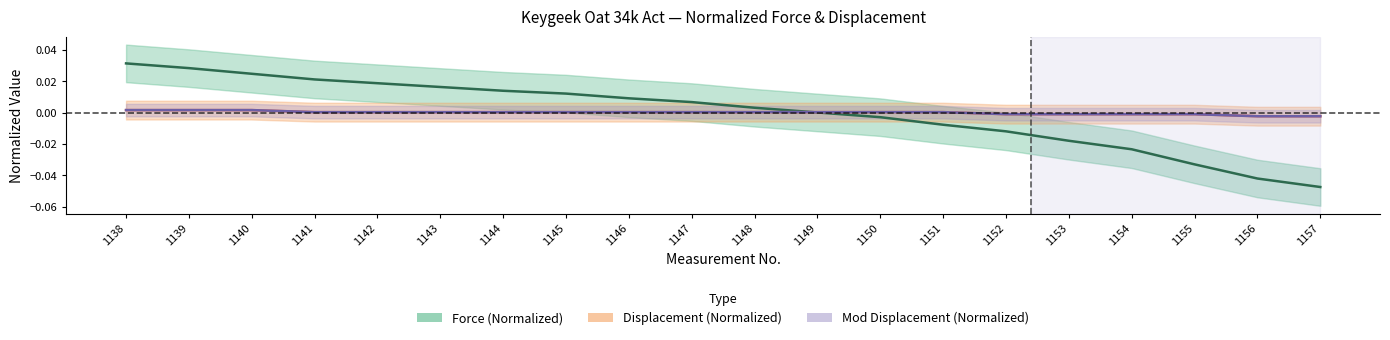

Rank the categories by Displacement (Normalized) value from highest to lowest.

1138, 1139, 1140, 1141, 1142, 1143, 1144, 1145, 1146, 1147, 1148, 1149, 1150, 1151, 1152, 1153, 1154, 1155, 1156, 1157